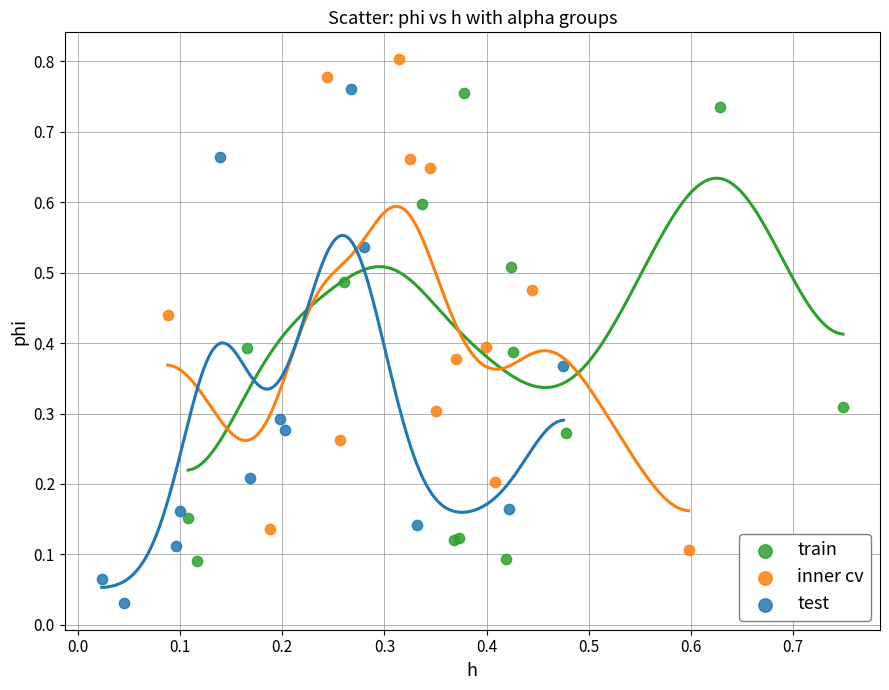

Which series contains the highest Y value?

inner cv